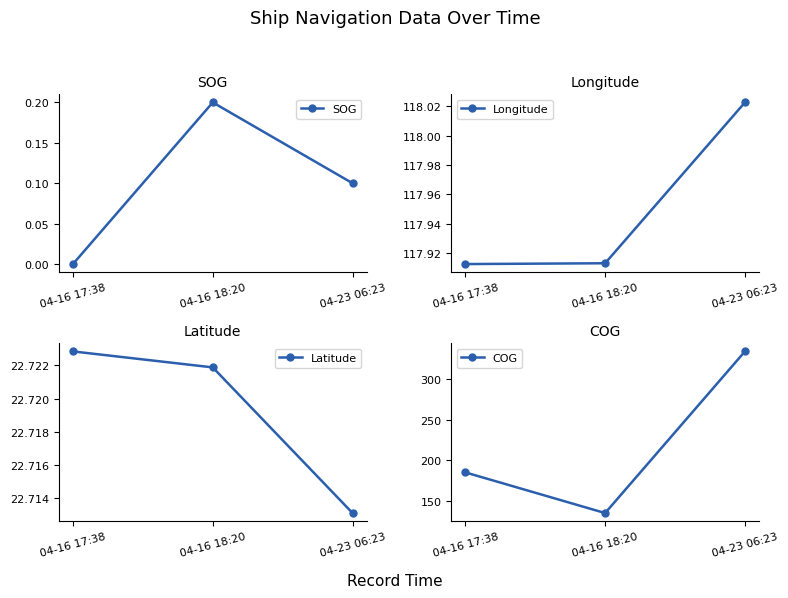

What is the difference between the COG values at 04-16 17:38 and 04-23 06:23?

149.0